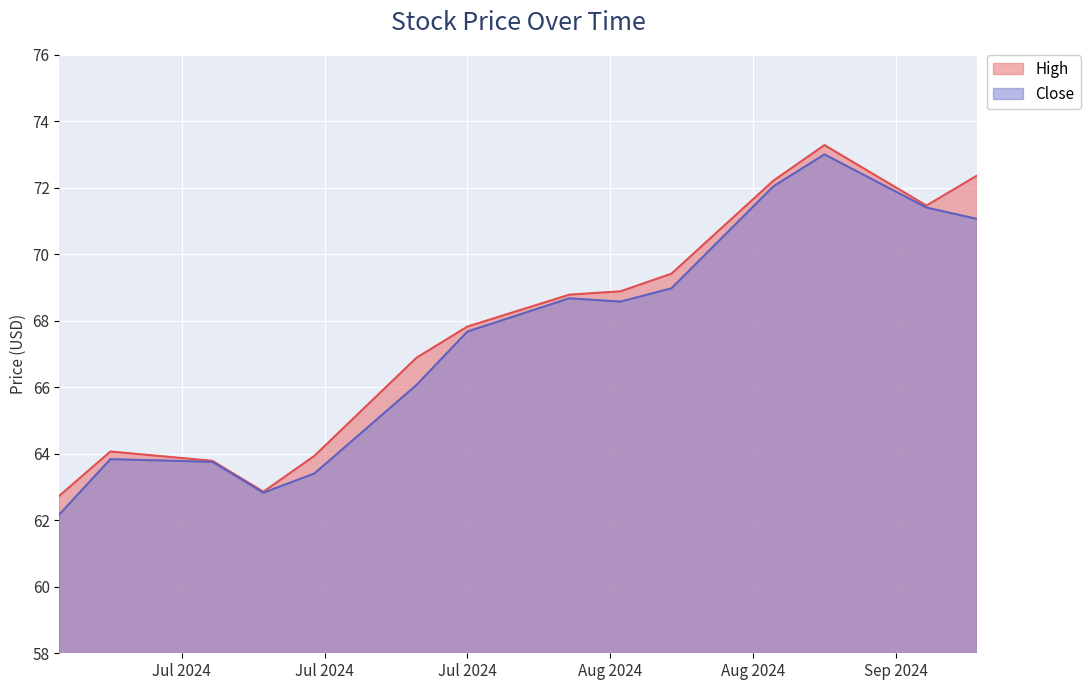

Between 2024-09-18 and 2024-09-03, which is larger?

2024-09-03